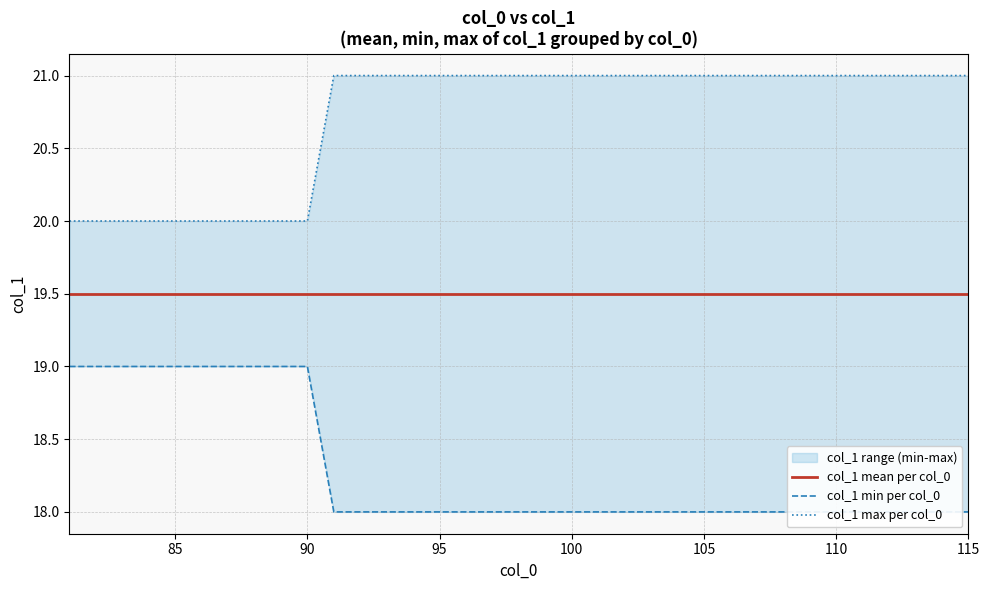

True or false: col_1 mean per col_0 and col_1 min per col_0 intersect in this chart.

False